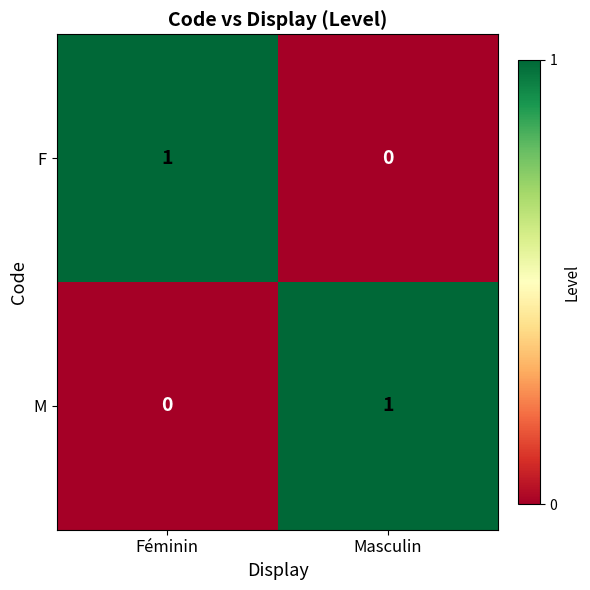

Is the value of M at Féminin greater than the value of F at Féminin?

No